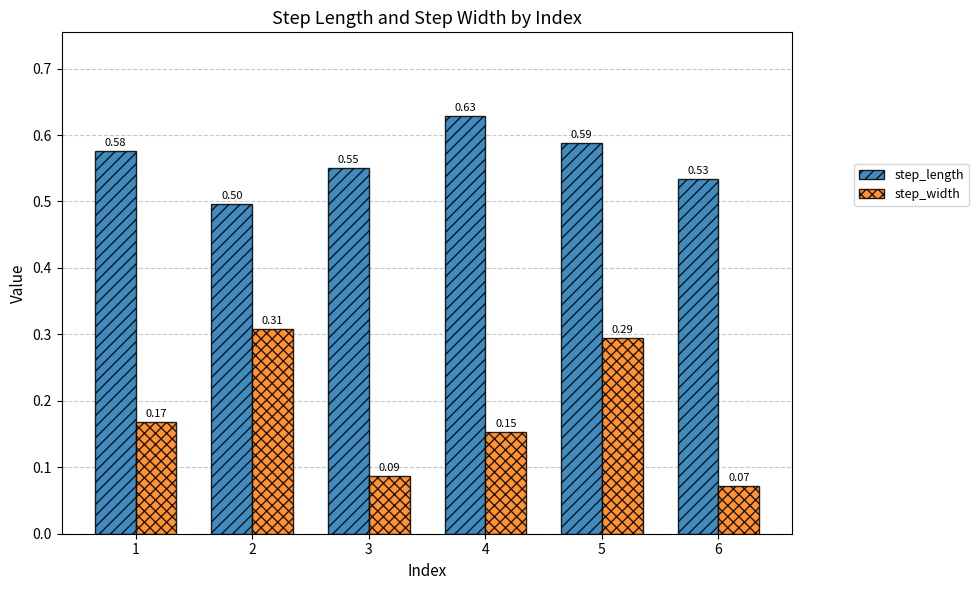

List the series in order of their peak value, lowest first.

step_width, step_length